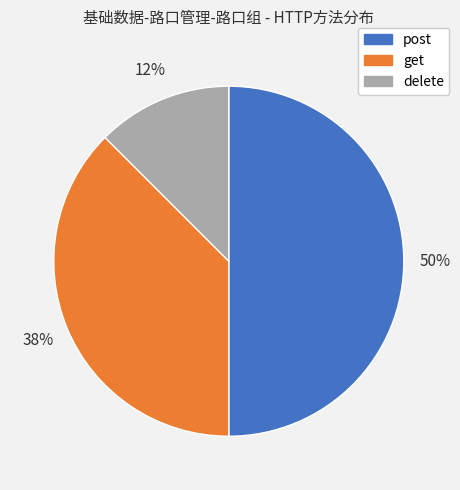

What percentage is the post slice, to the nearest percent?

50%